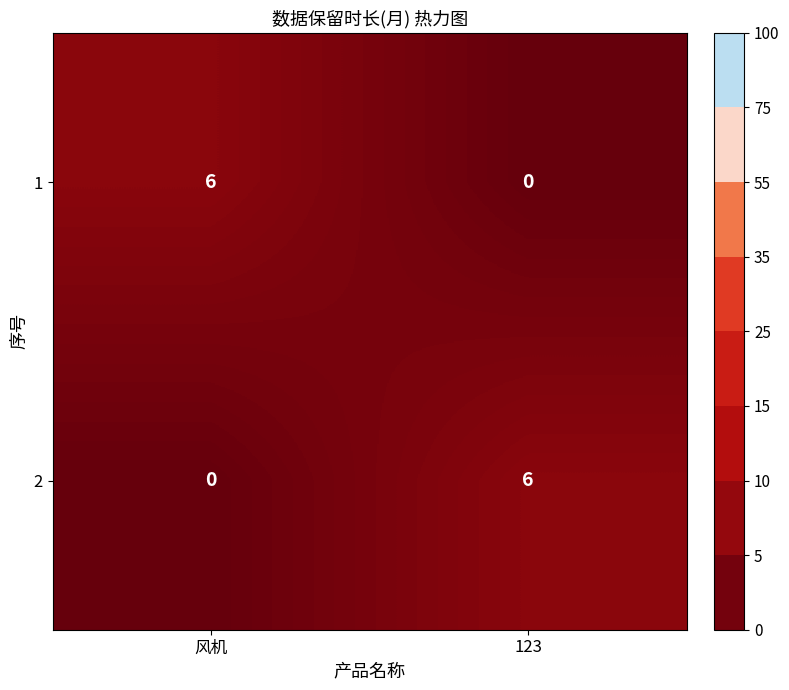

Reading right to left, list all the values displayed in this chart.

1: 123=0	风机=6
2: 123=6	风机=0